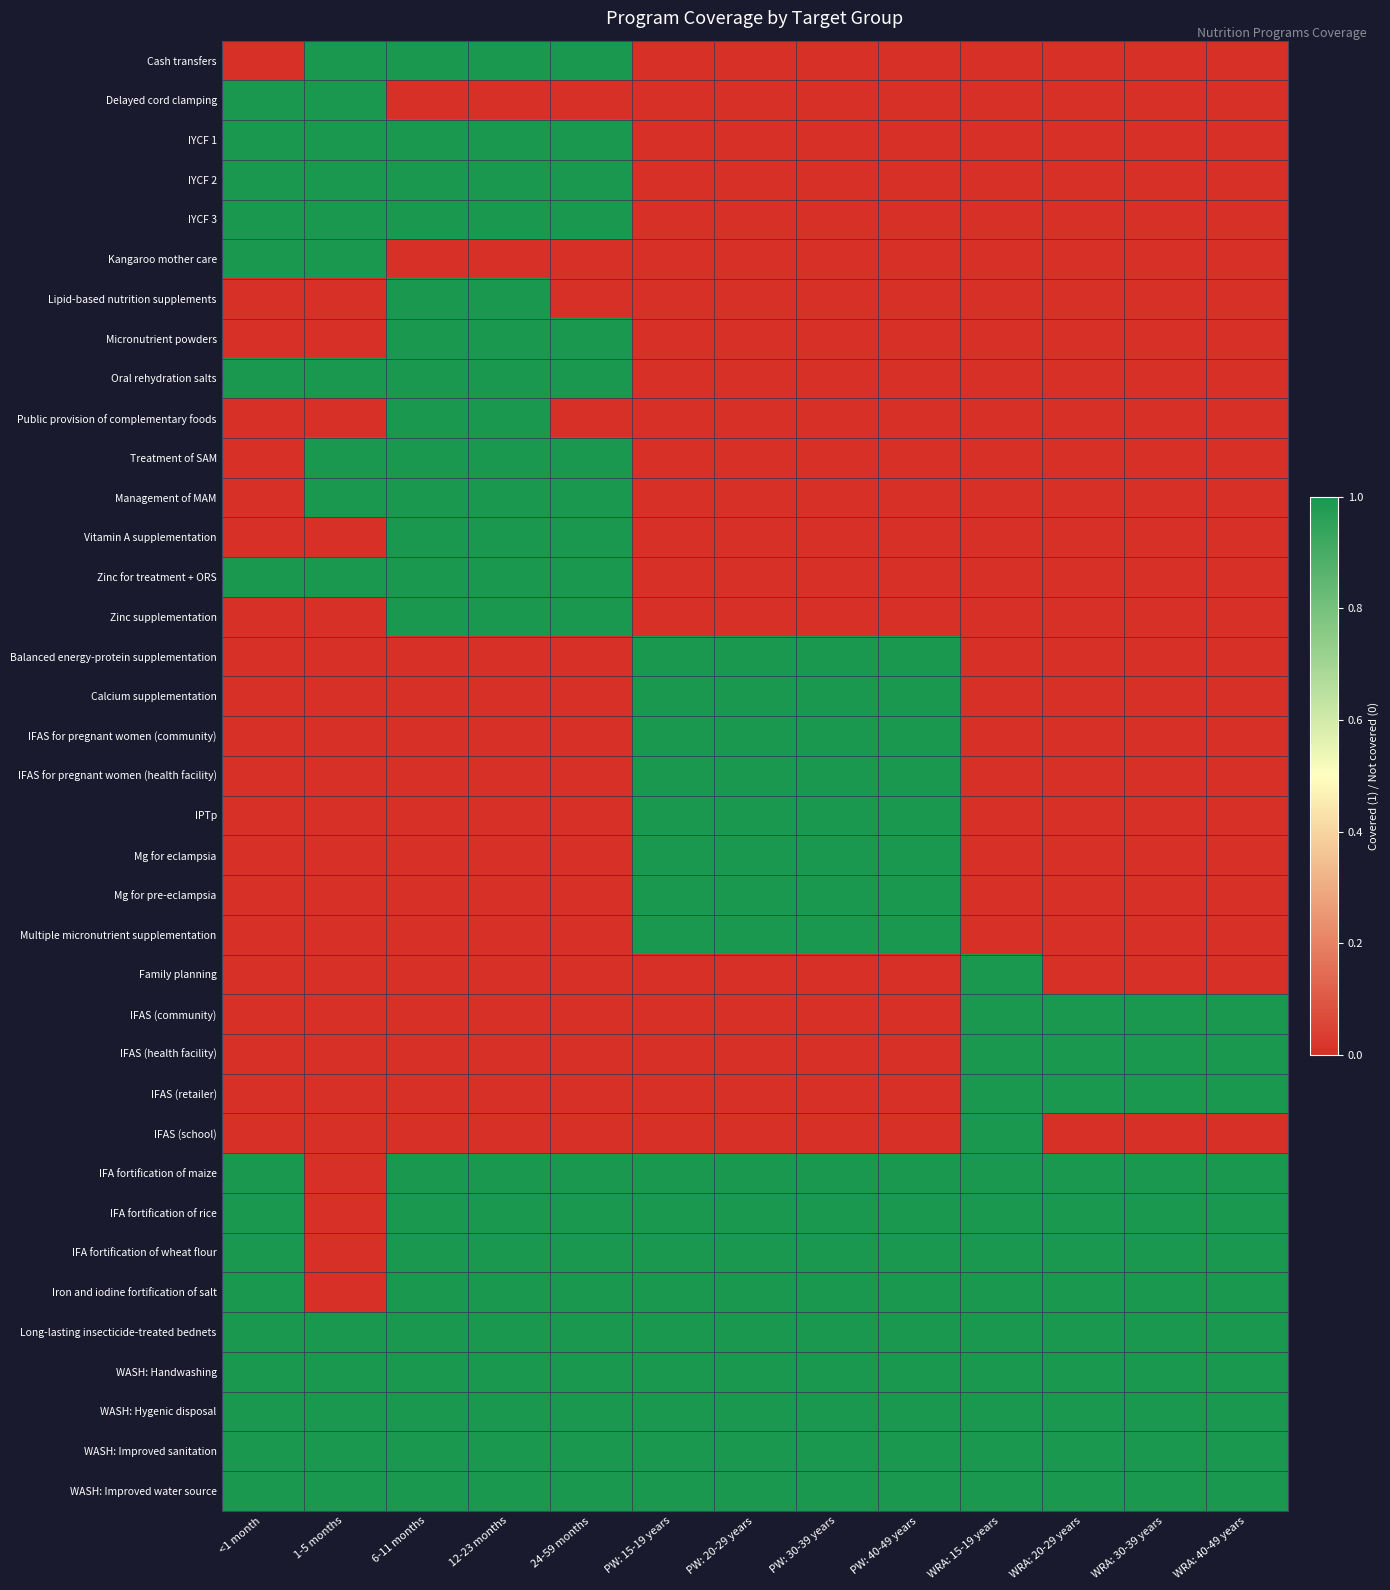

At which category does the chart reach its minimum across all series?

<1 month